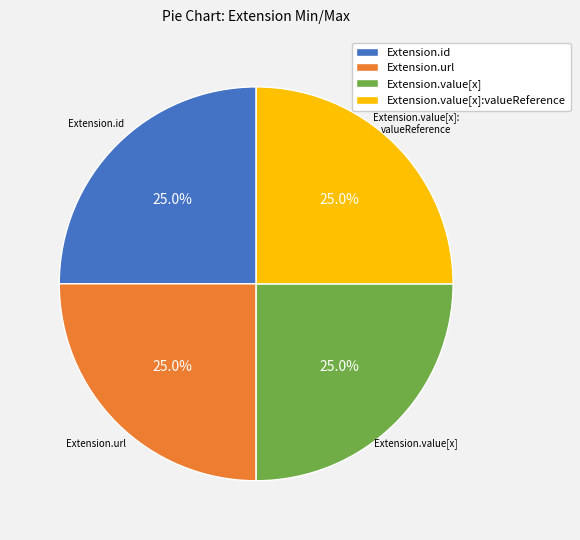

To the nearest percent, what portion does Extension.url represent?

25%